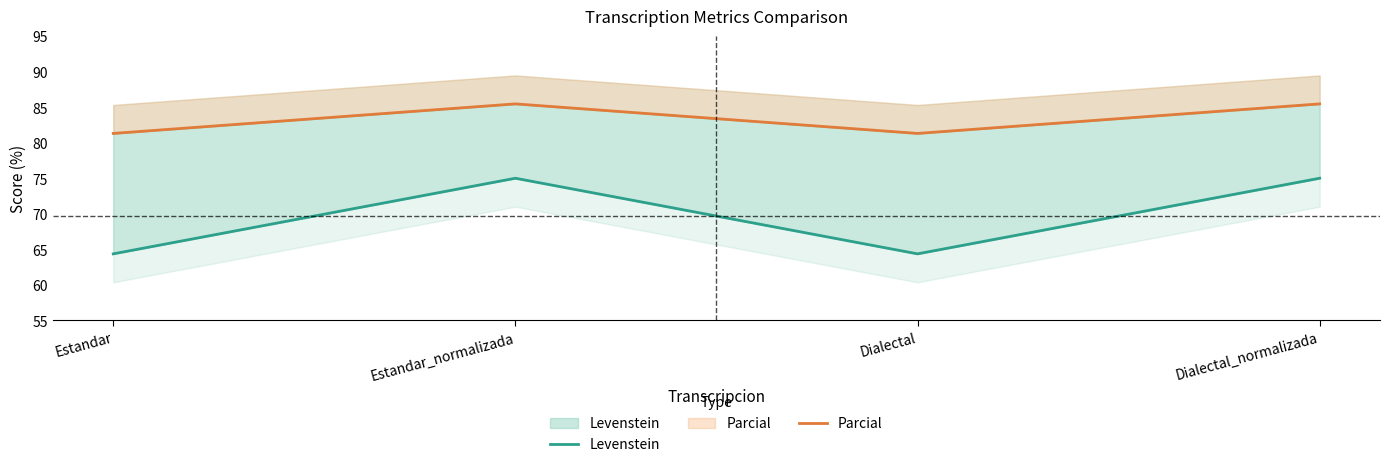

In Parcial, how many points are lower than both neighbors (excluding endpoints)?

1